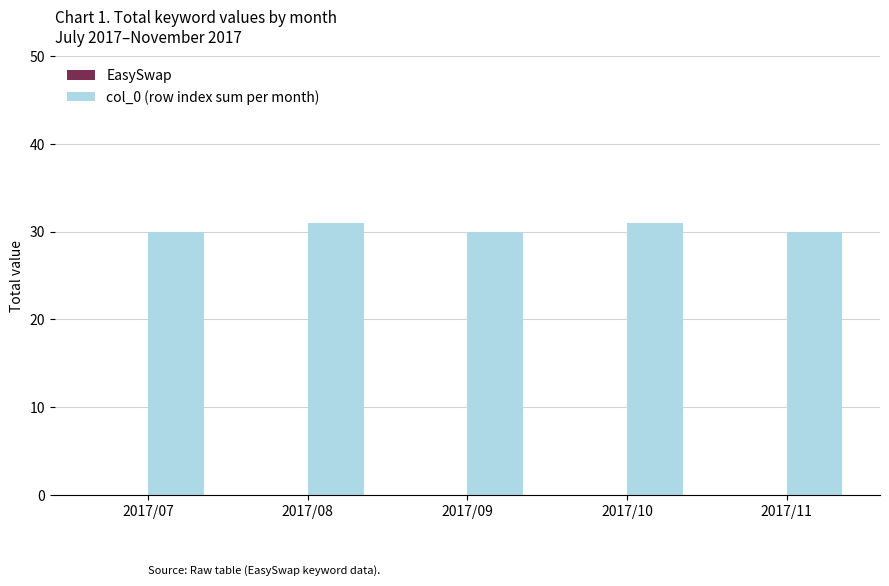

The value at 2017/08 is 31. True or false?

True